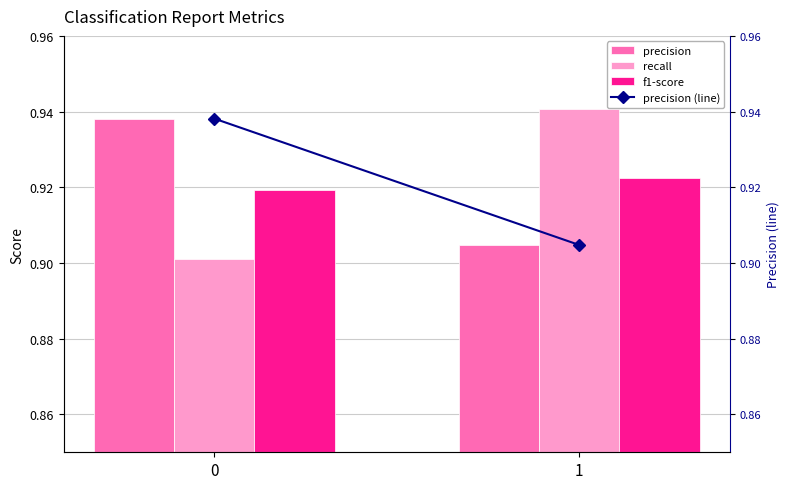

Is it true that recall equals 1.4 at 0?

False